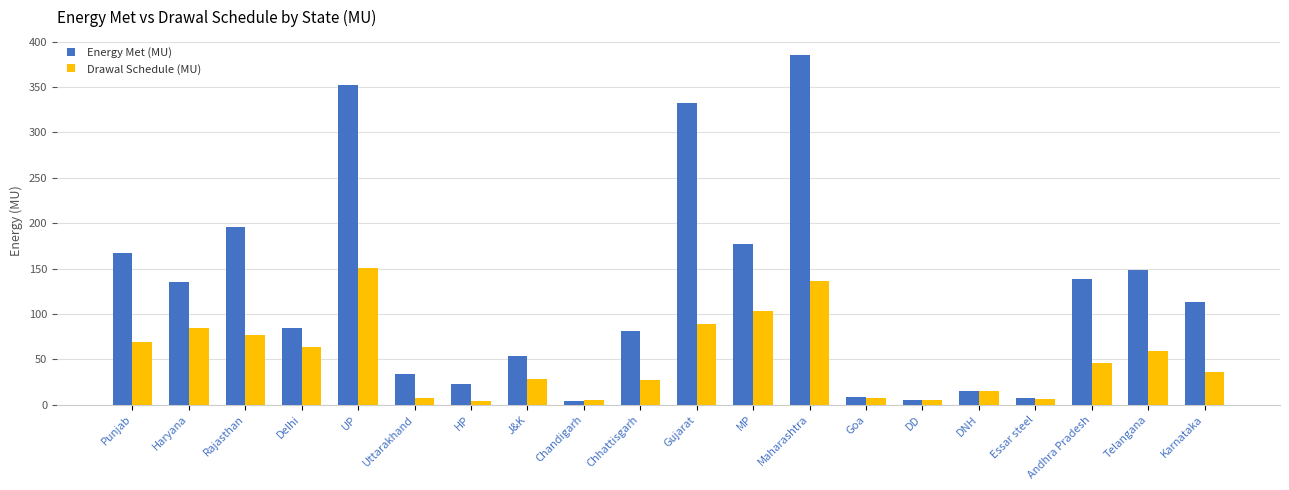

The value of Energy Met (MU) at Chandigarh is 4.1. True or false?

True